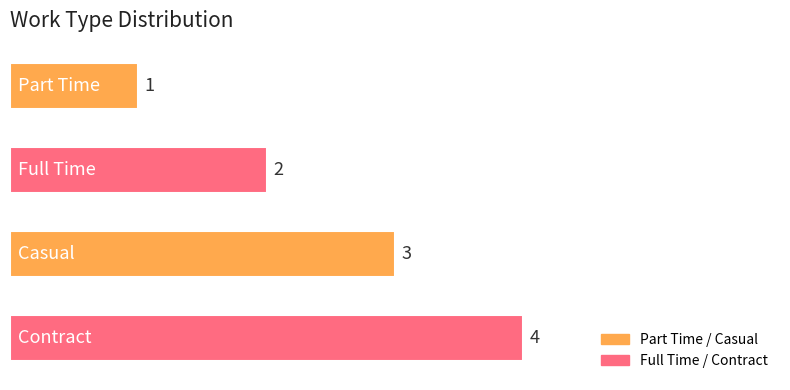

How many values are between 2 and 4?

3